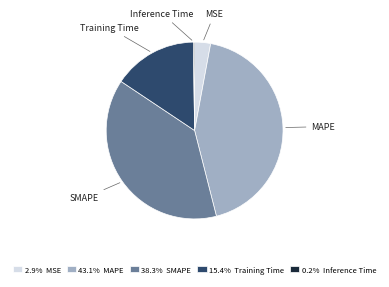

Combined, do MAPE and Training Time account for over 50%?

Yes